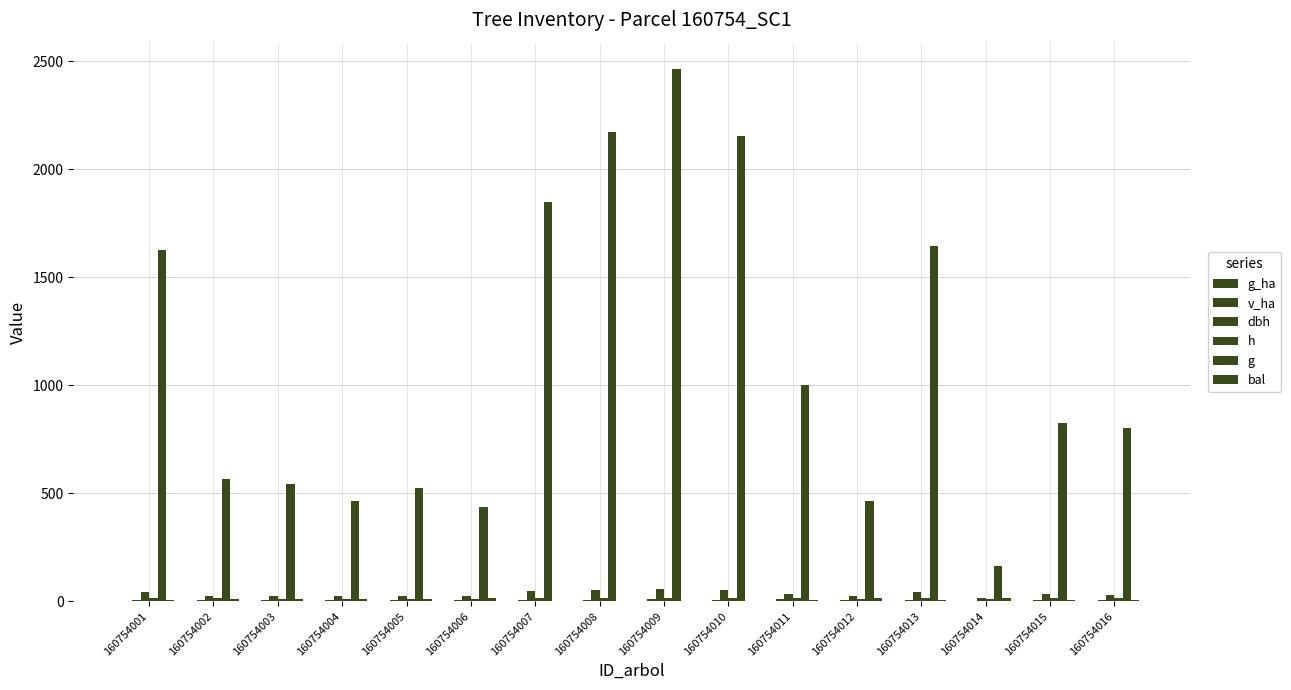

What is the sum of the g_ha values at 160754011 and 160754005?

2.2